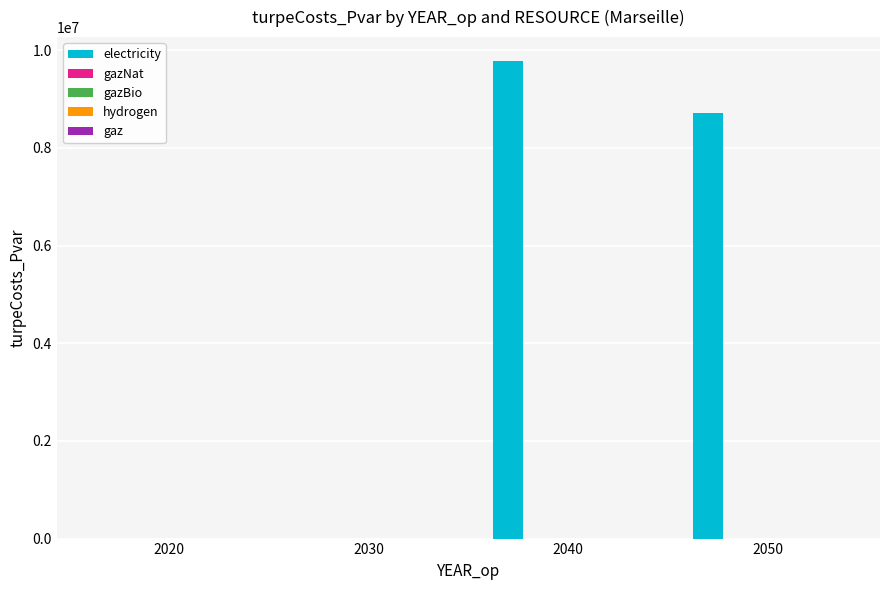

What is the greatest value displayed?

9782181.2